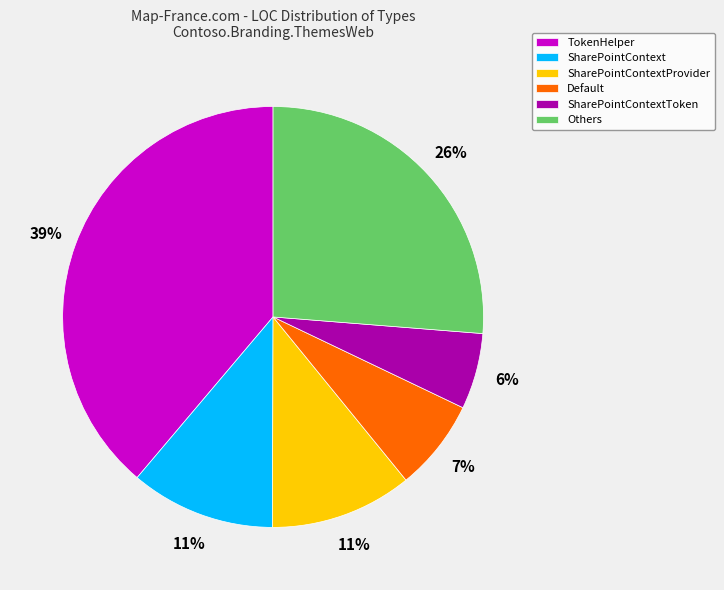

Is there a majority slice in this chart?

No